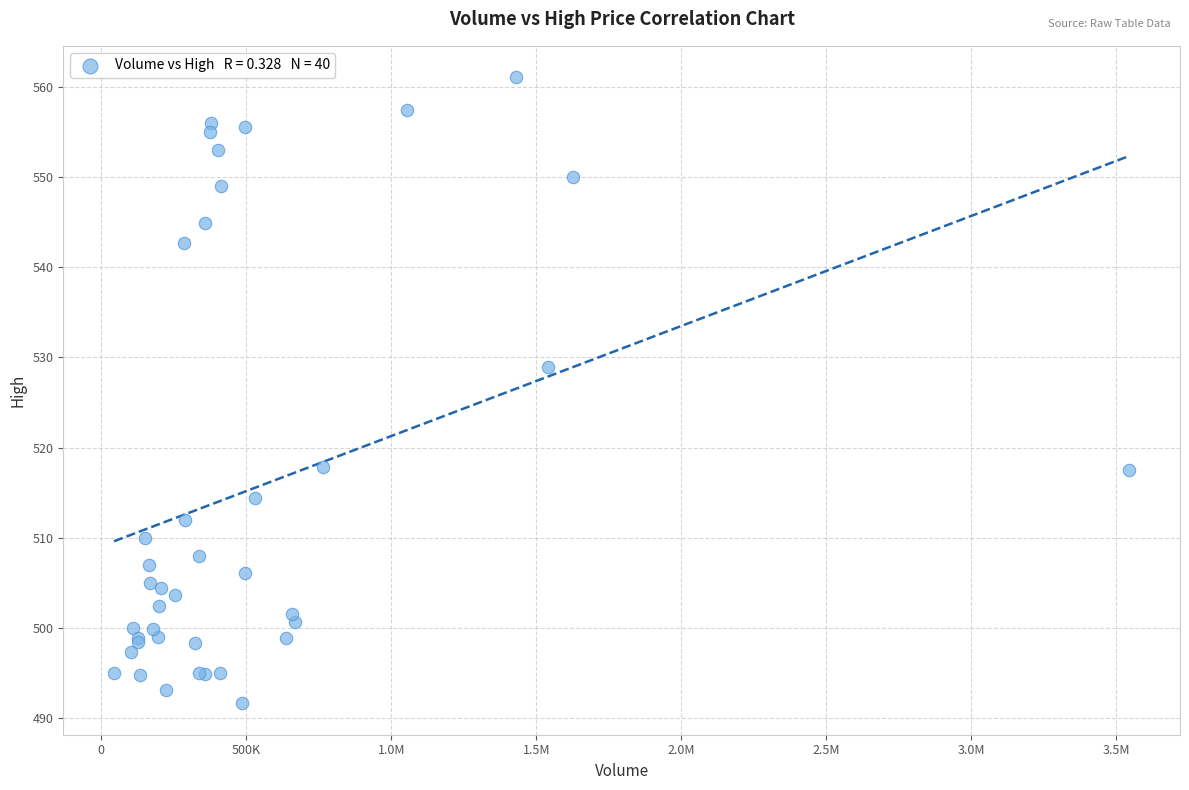

What Y value in the scatter plot is closest to 526?

528.9